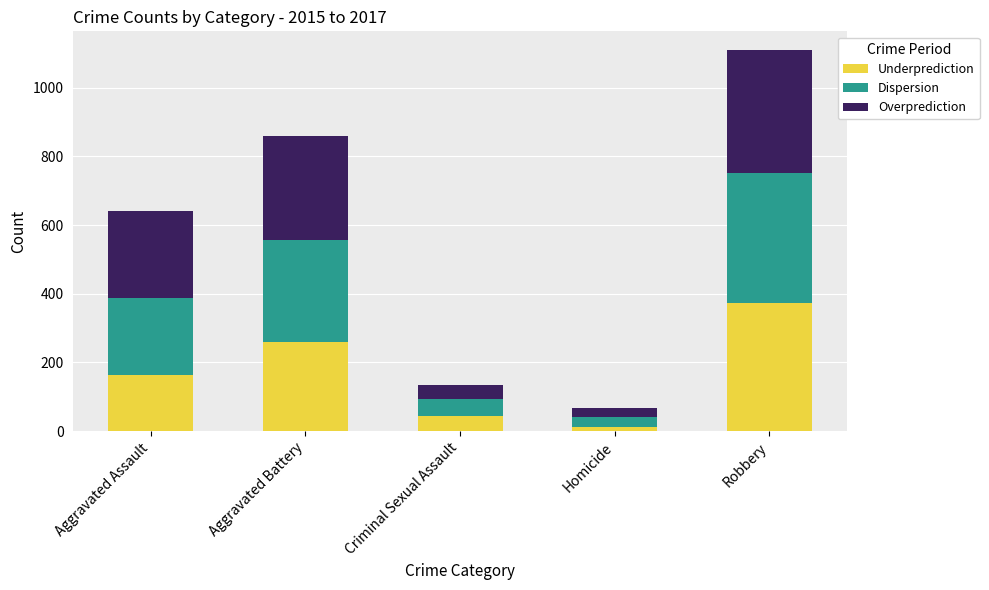

At which label does Underprediction reach its peak?

Robbery